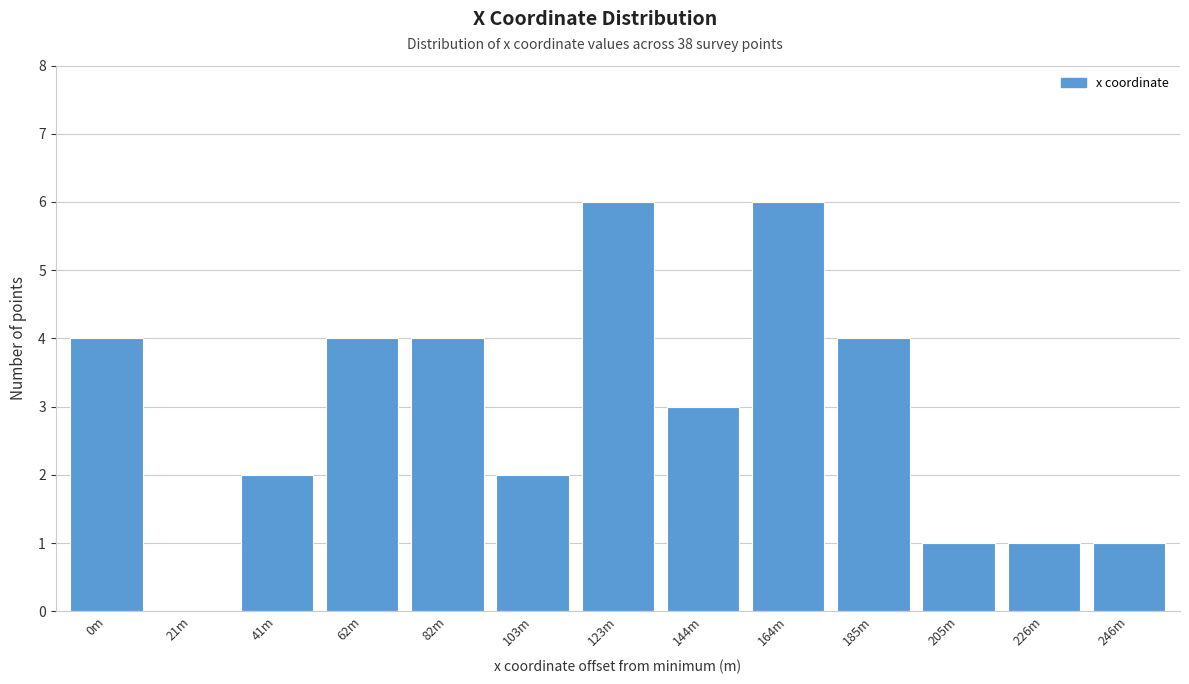

Reading right to left, what are all the values shown in this chart?

246m=1	226m=1	205m=1	185m=4	164m=6	144m=3	123m=6	103m=2	82m=4	62m=4	41m=2	21m=0	0m=4